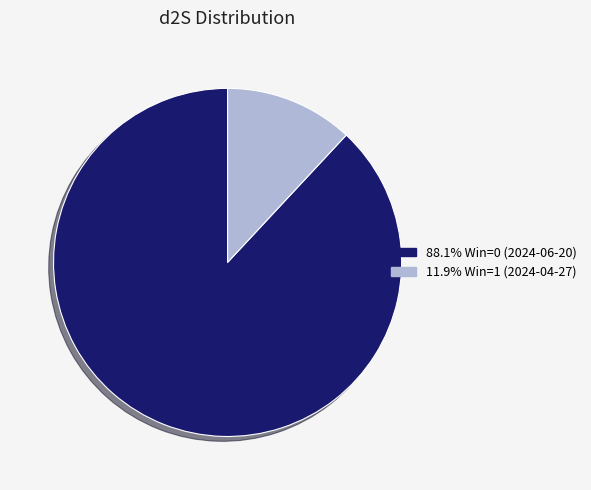

Is the sum of 88.1% Win=0 (2024-06-20) and 11.9% Win=1 (2024-04-27) greater than half?

Yes